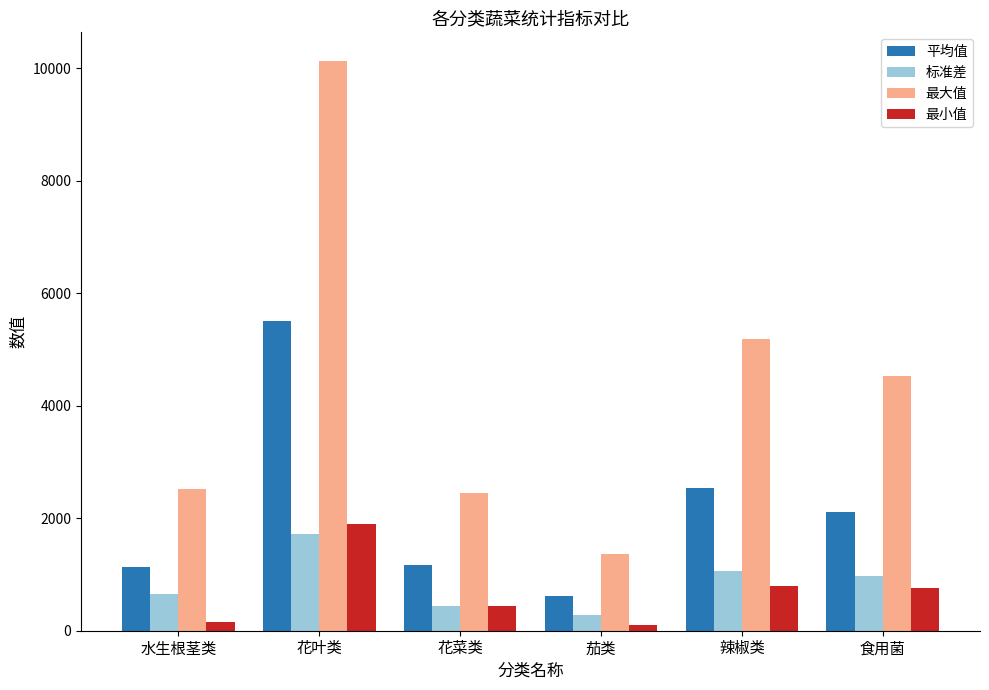

Does the chart contain stacked bars?

No